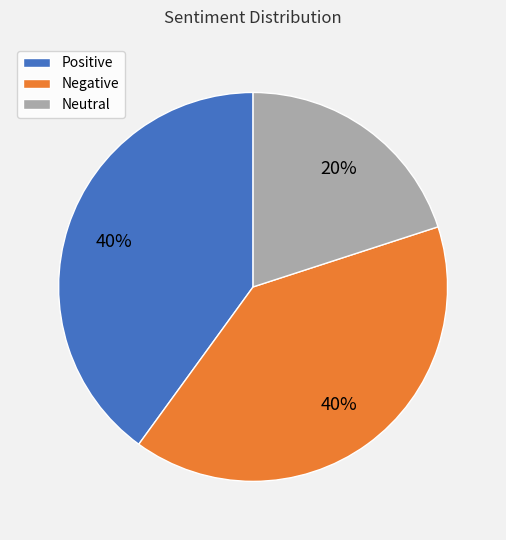

To the nearest percent, what is the difference between the largest and smallest slice percentages?

20%